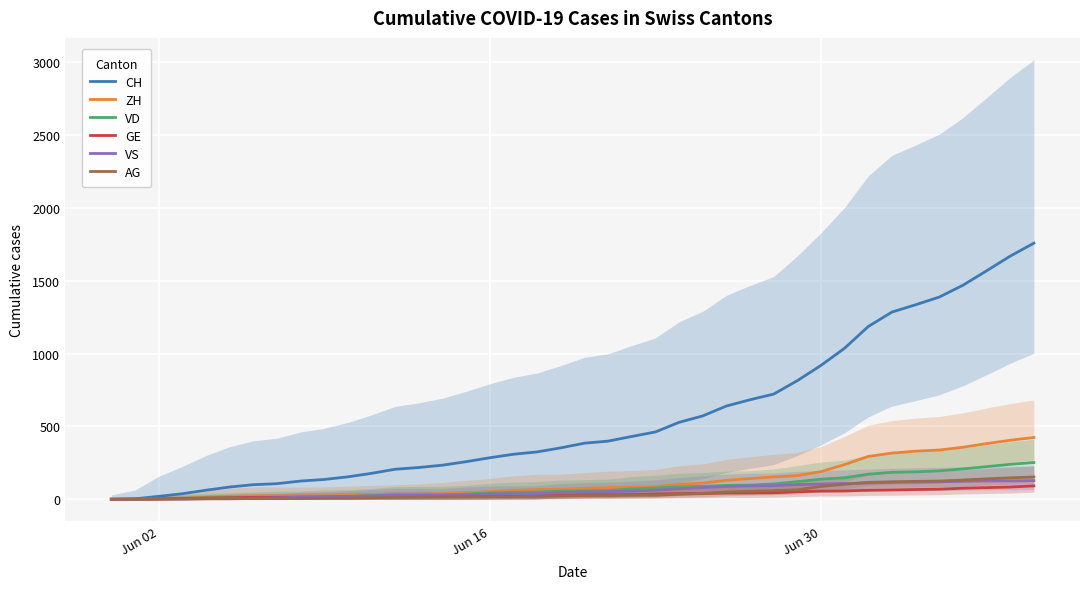

List the series in order of their peak value, lowest first.

GE, VS, AG, VD, ZH, CH